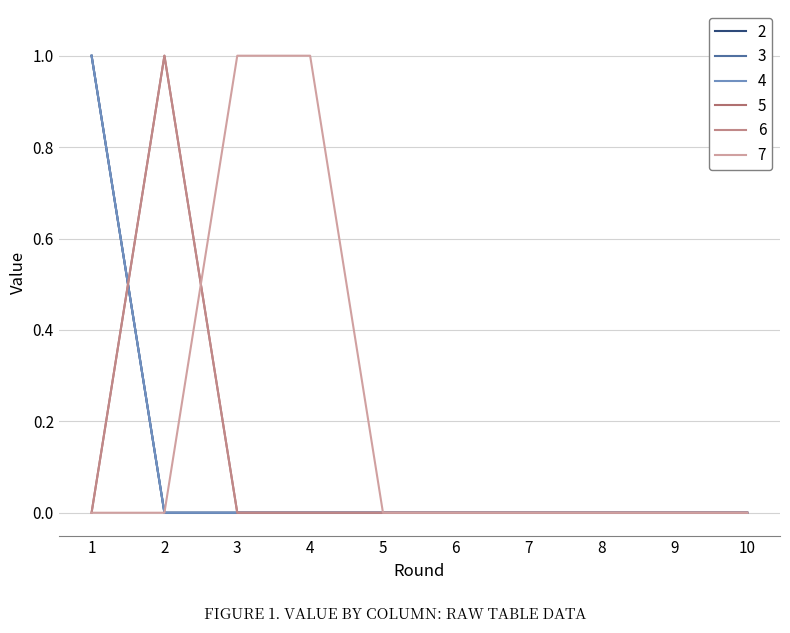

Reading left to right, what are all the values shown in this chart?

2: 1=1	2=0	3=0	4=0	5=0	6=0	7=0	8=0	9=0	10=0
3: 1=1	2=0	3=0	4=0	5=0	6=0	7=0	8=0	9=0	10=0
4: 1=1	2=0	3=0	4=0	5=0	6=0	7=0	8=0	9=0	10=0
5: 1=0	2=1	3=0	4=0	5=0	6=0	7=0	8=0	9=0	10=0
6: 1=0	2=1	3=0	4=0	5=0	6=0	7=0	8=0	9=0	10=0
7: 1=0	2=0	3=1	4=1	5=0	6=0	7=0	8=0	9=0	10=0